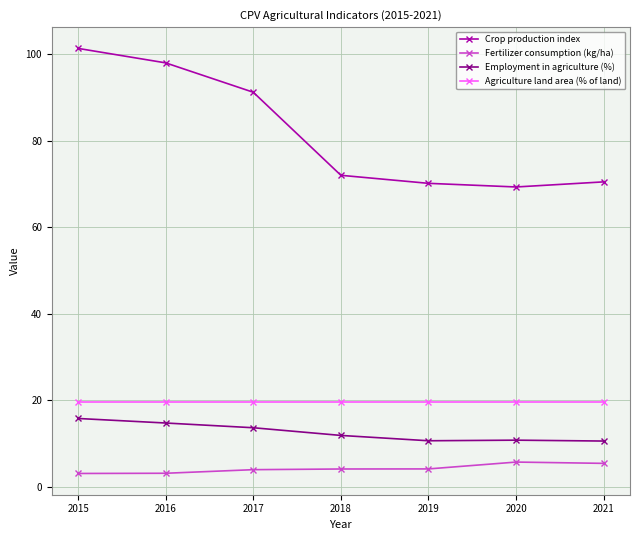

How many lines are shown in the chart?

4